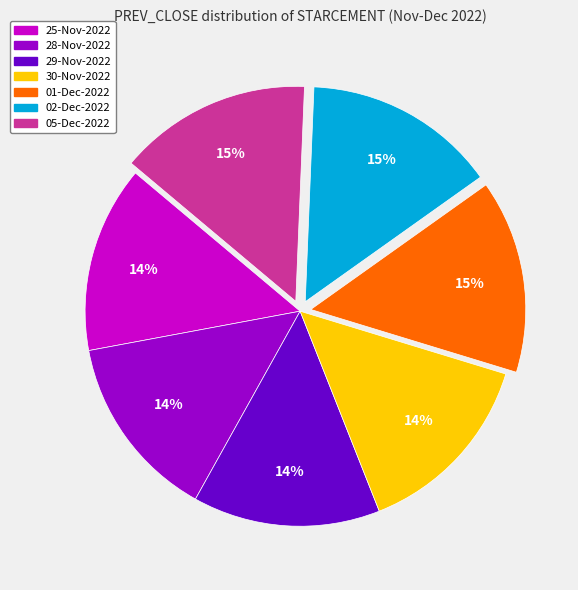

To the nearest percent, what is the average slice percentage?

14%